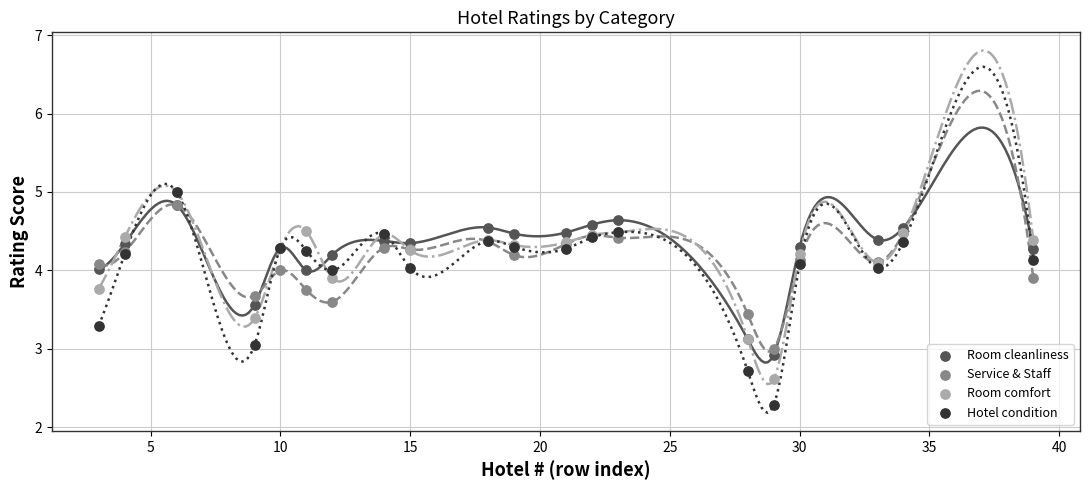

Which series contains the lowest Y value?

Hotel condition